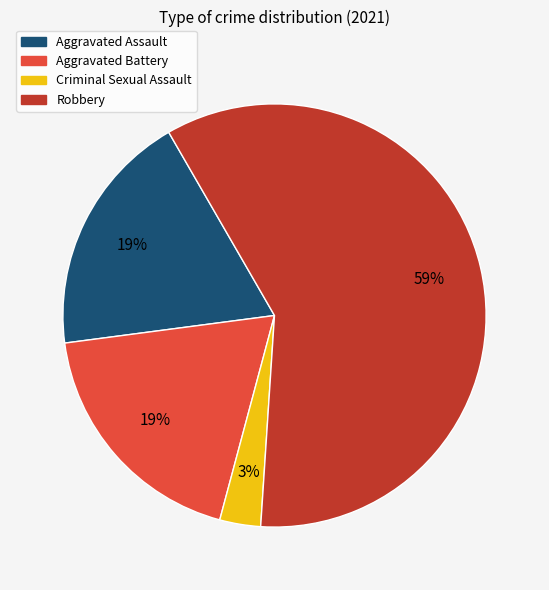

To the nearest percent, what portion does Robbery represent?

59%